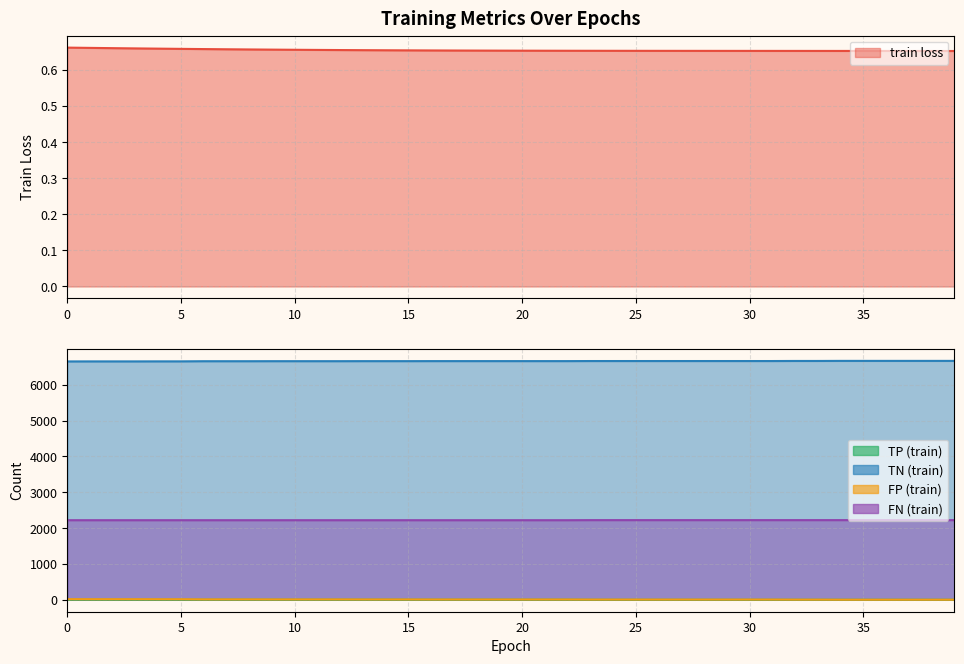

True or false: TP (train) and FN (train) intersect in this chart.

False